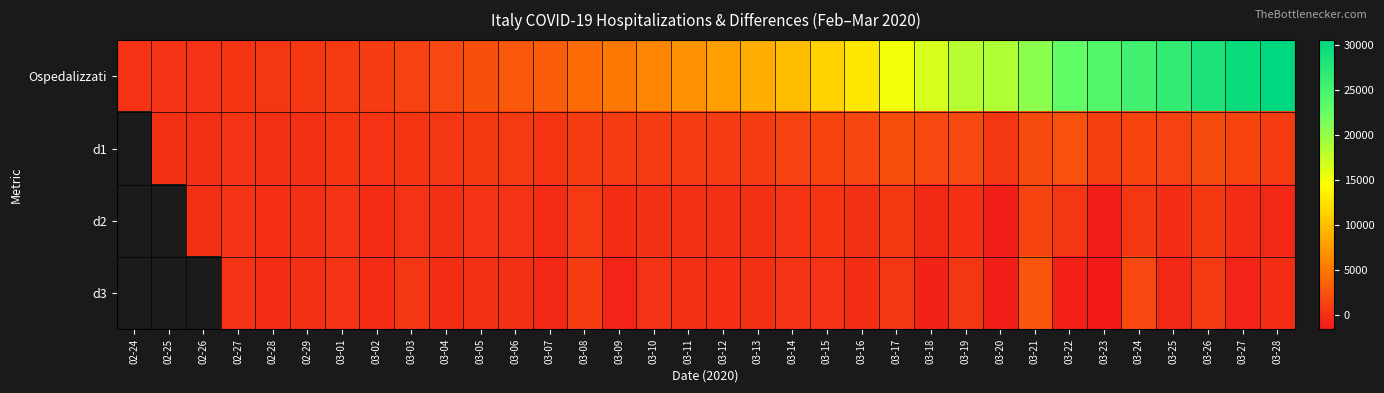

At which category does the chart reach its minimum across all series?

03-23